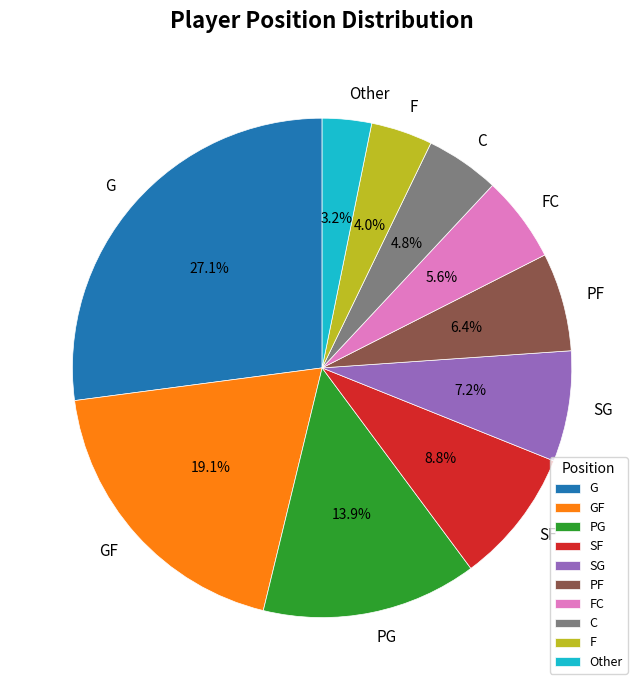

True or false: G accounts for 34% of the total.

False